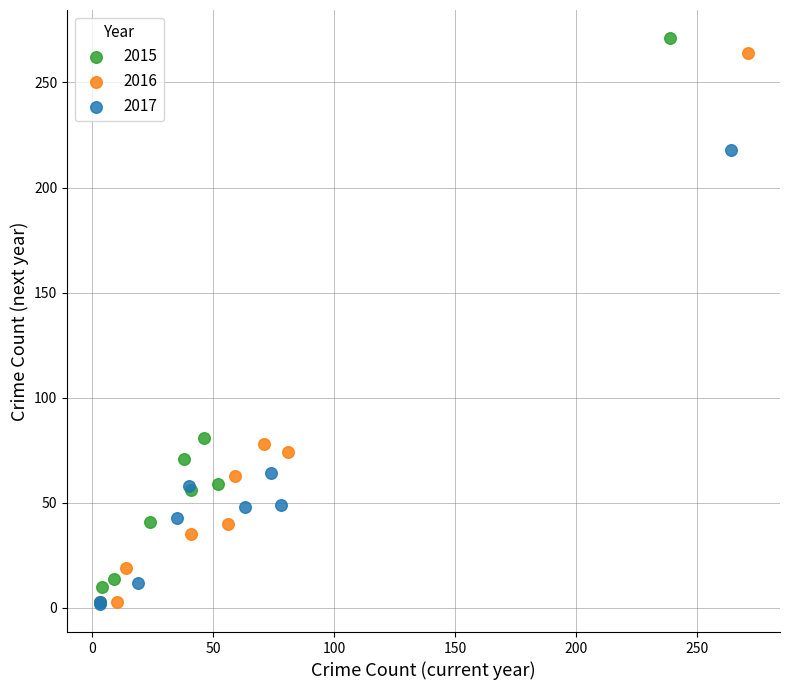

What are all the series names shown in the legend?

2015, 2016, 2017